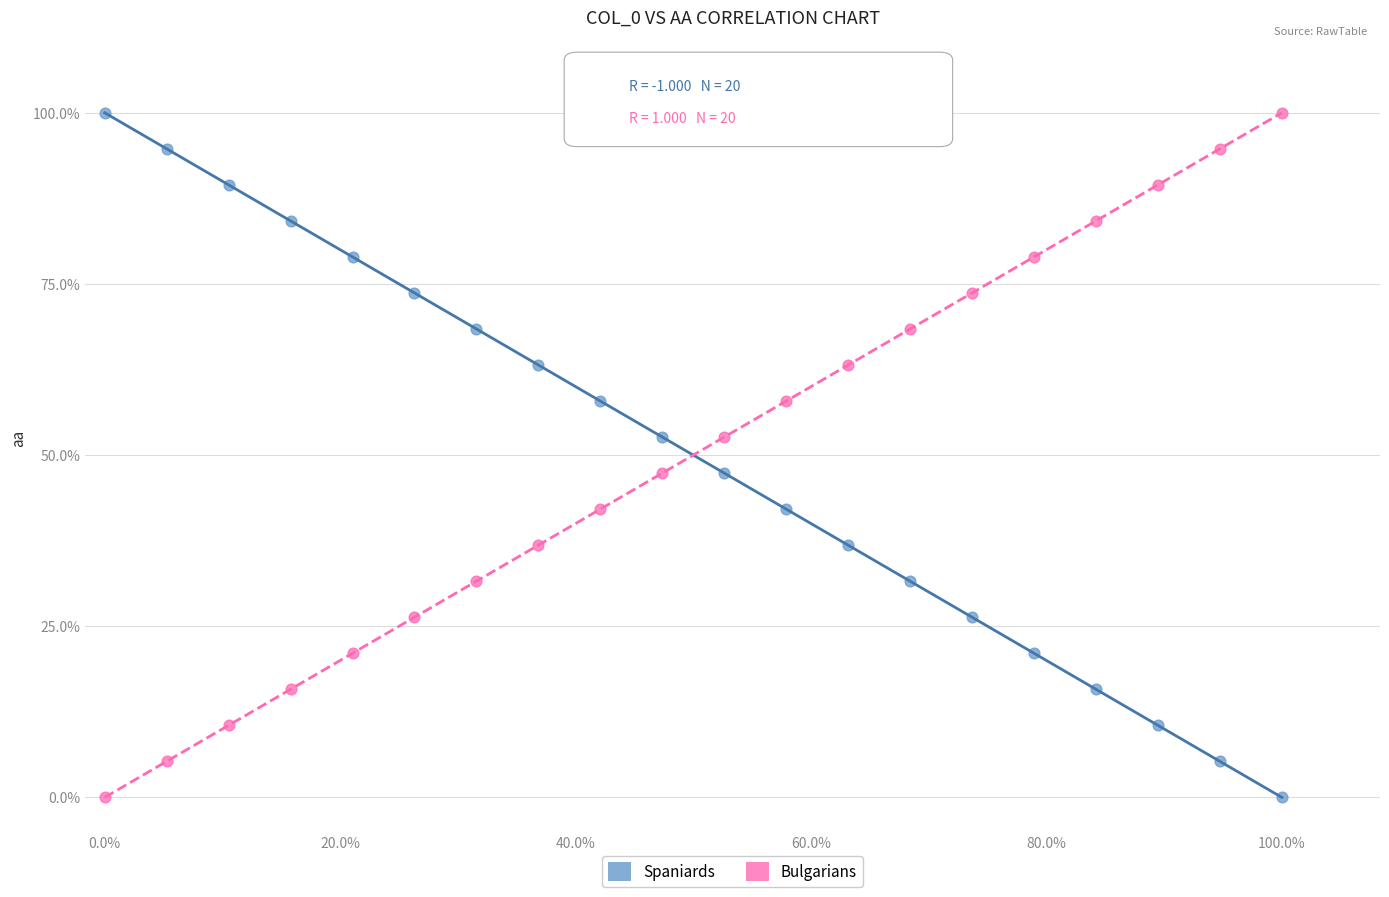

What is the X range (max minus min) for the scatter plot?

60.0